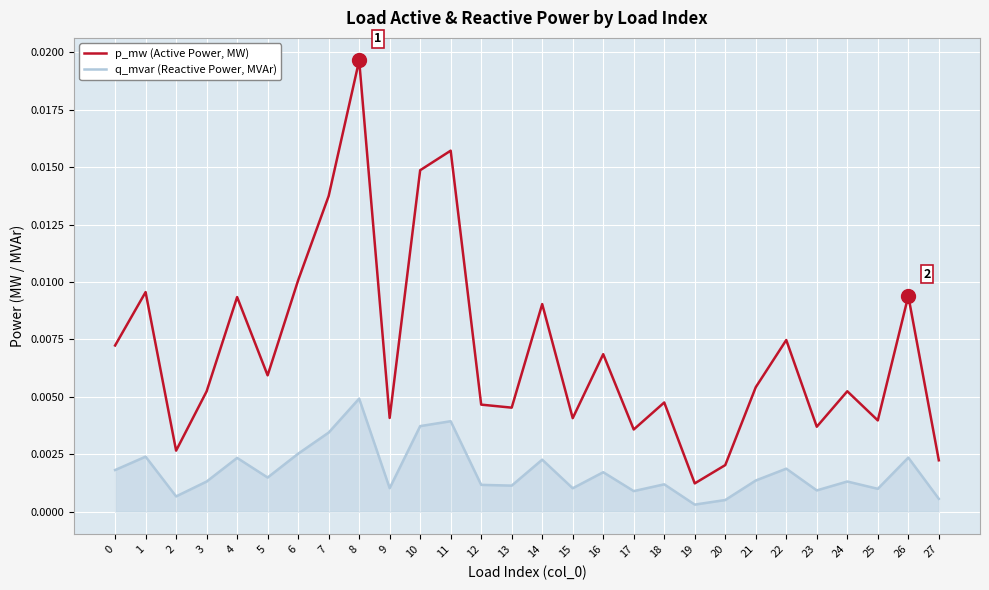

At which category is the sum across all series the highest?

8